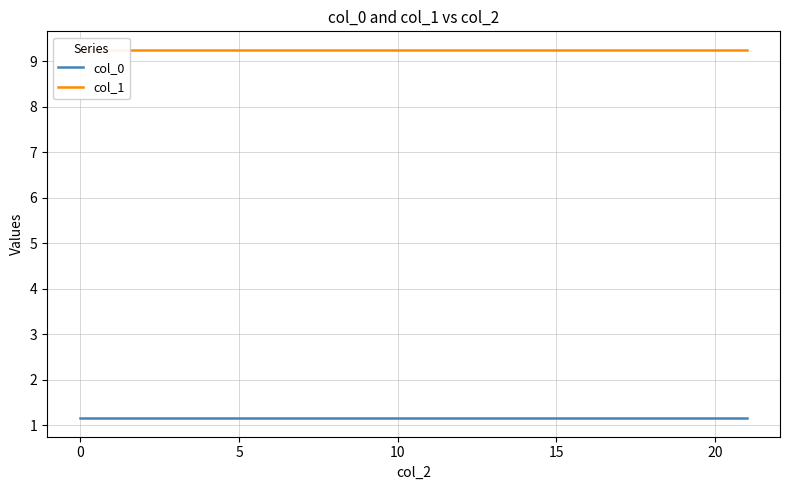

Reading right to left, list all the values displayed in this chart.

col_0: 1.2	1.2	1.2	1.2	1.2	1.2	1.2	1.2
col_1: 9.2	9.2	9.2	9.2	9.2	9.2	9.2	9.2